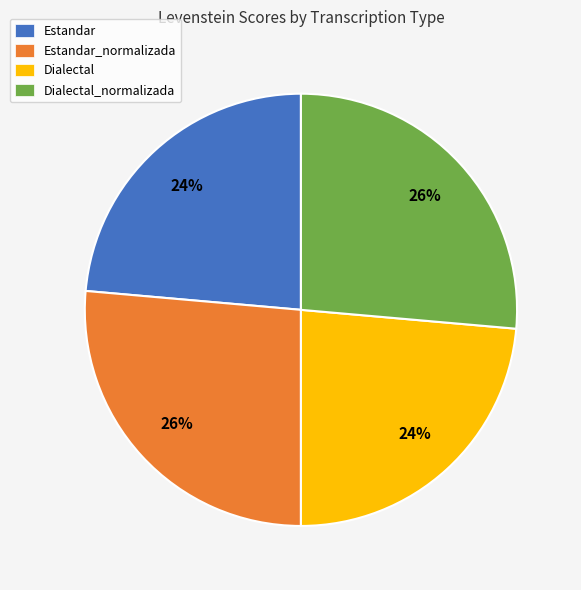

Is there any slice that represents more than half of the pie?

No